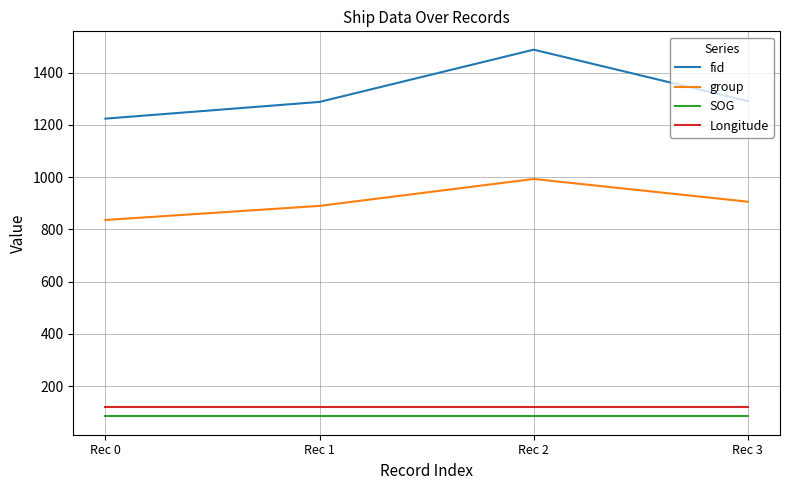

Rank the series at Rec 3 from lowest to highest value.

SOG, Longitude, group, fid